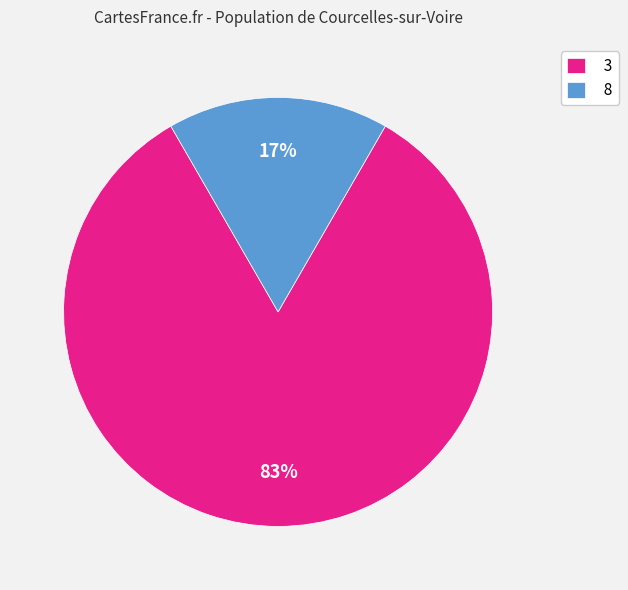

Between 8 and 3, which is larger?

3